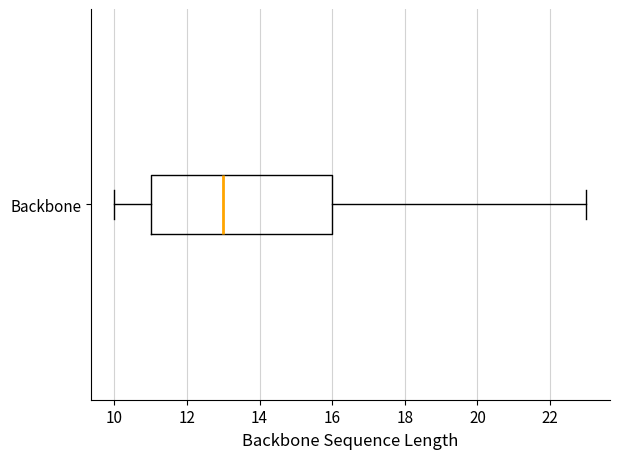

Transcribe this box plot: give where the median line is, the range the box spans, and where the two whiskers end, as read against the x-axis. The values are not printed on the chart, so give them approximately, as read against the axis.

median 13, box 11 to 16, whiskers 10 to 23